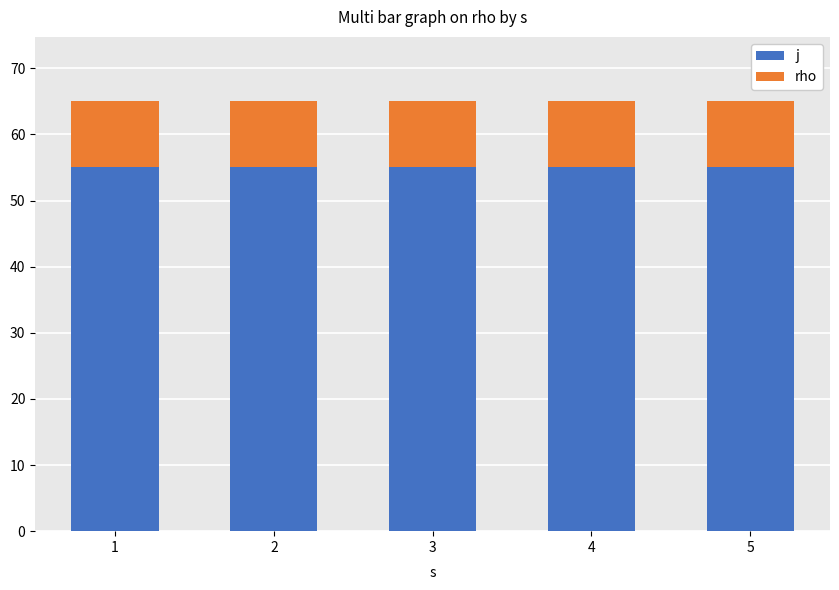

What is the lowest value of the j series?

55